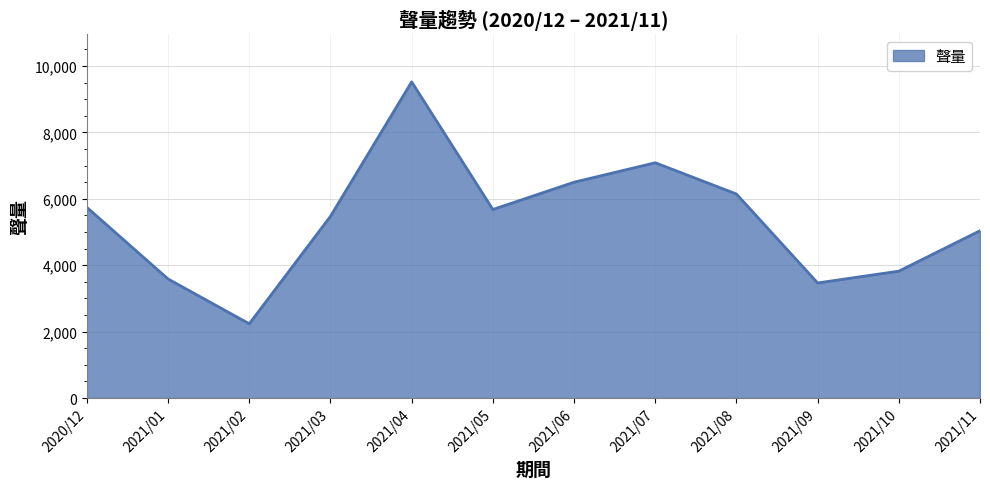

The value at 2021/07 is 7084. True or false?

True